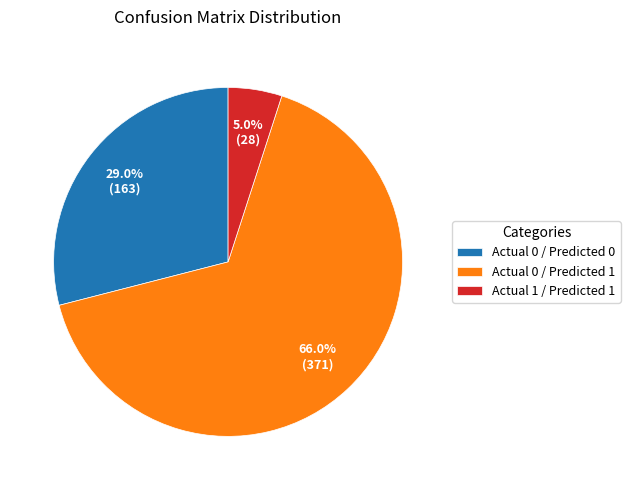

Which category has the smallest portion of the pie?

Actual 1 / Predicted 1